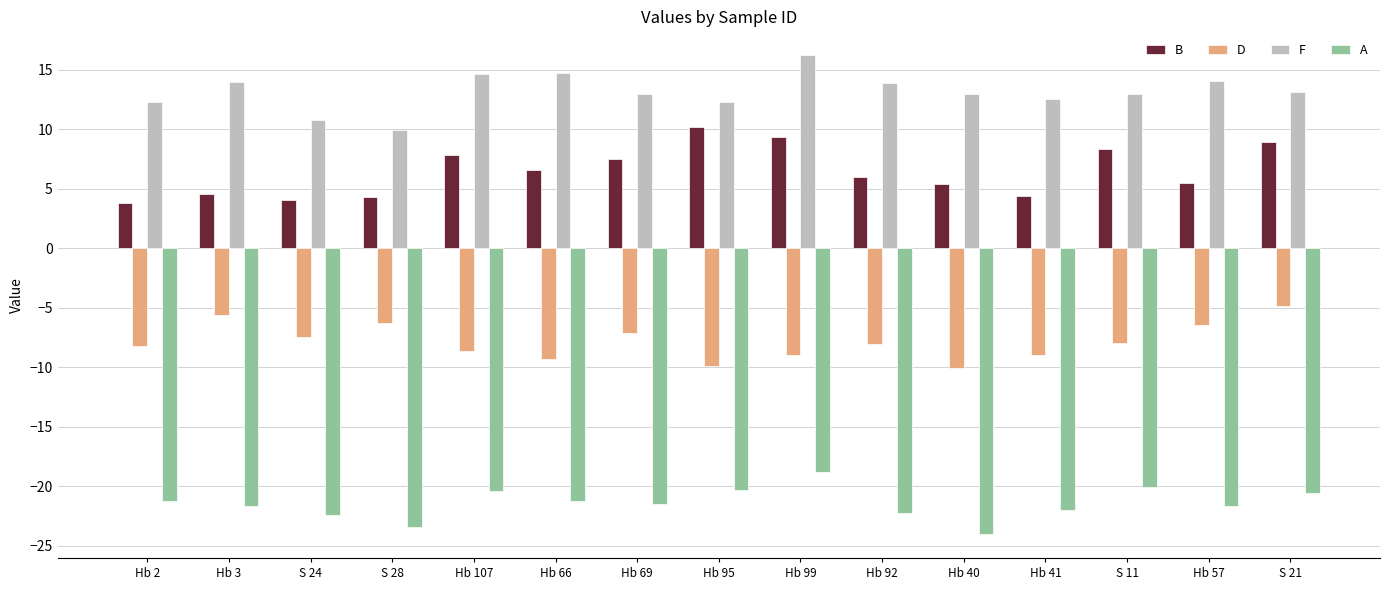

What are all the series names shown in the legend?

B, D, F, A